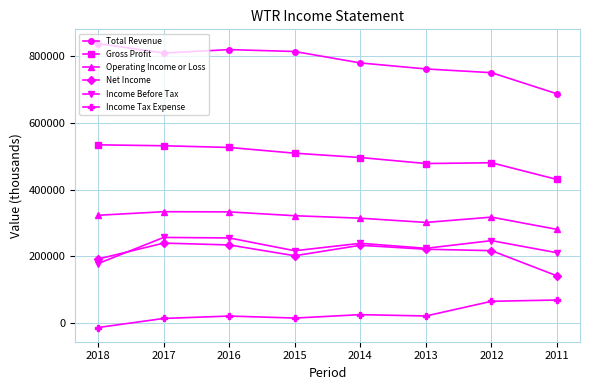

Is this an area chart (filled region under the line)?

No